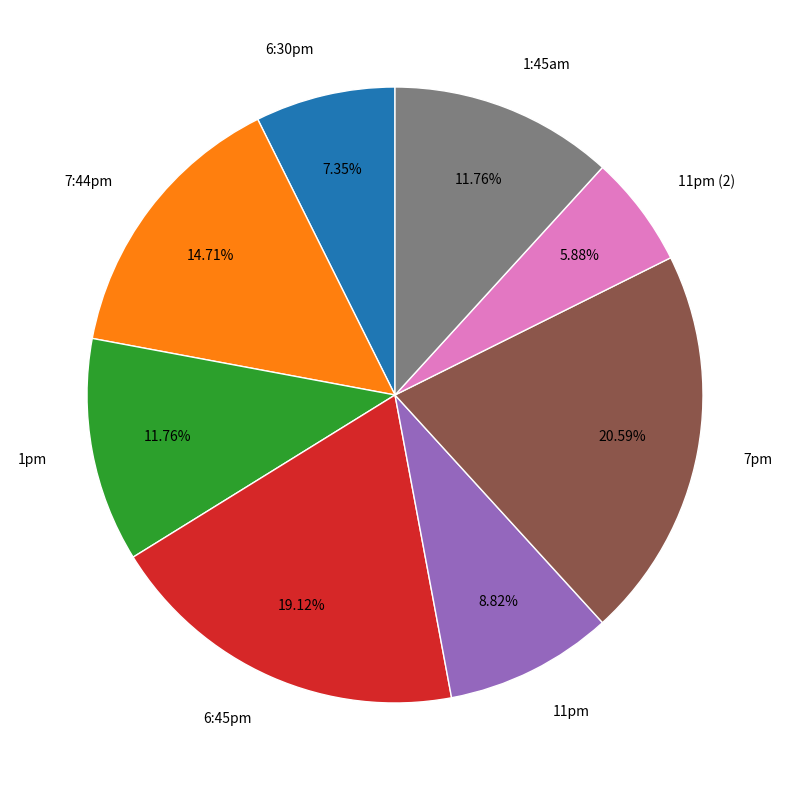

Which slice is the largest?

7pm